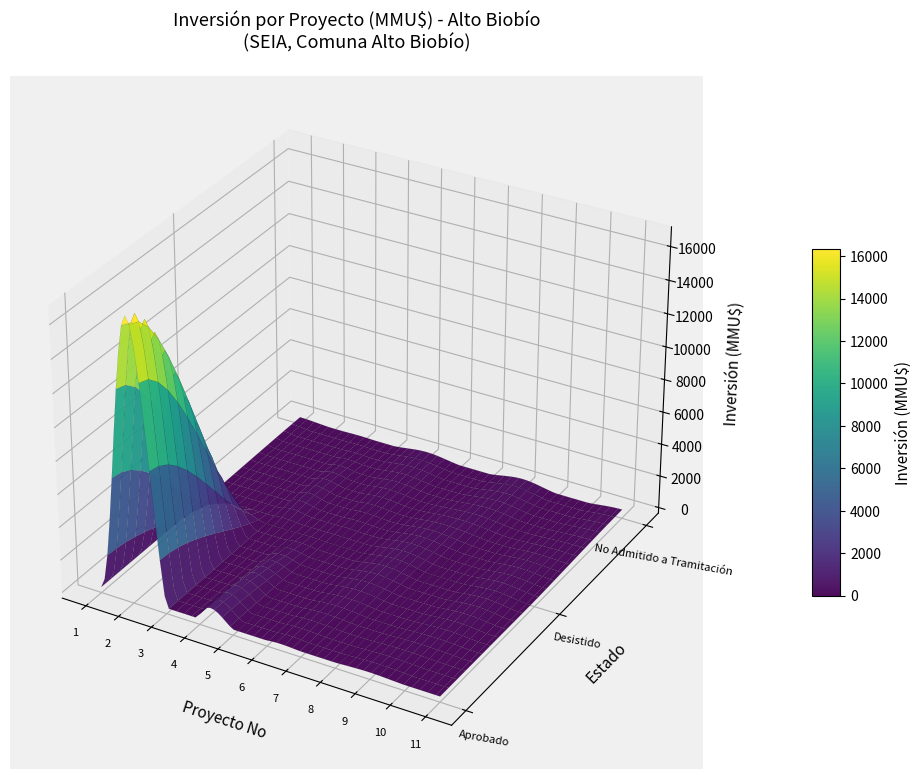

Rank the categories by value from highest to lowest.

2, 4, 7, 8, 5, 10, 11, 1, 9, 3, 6